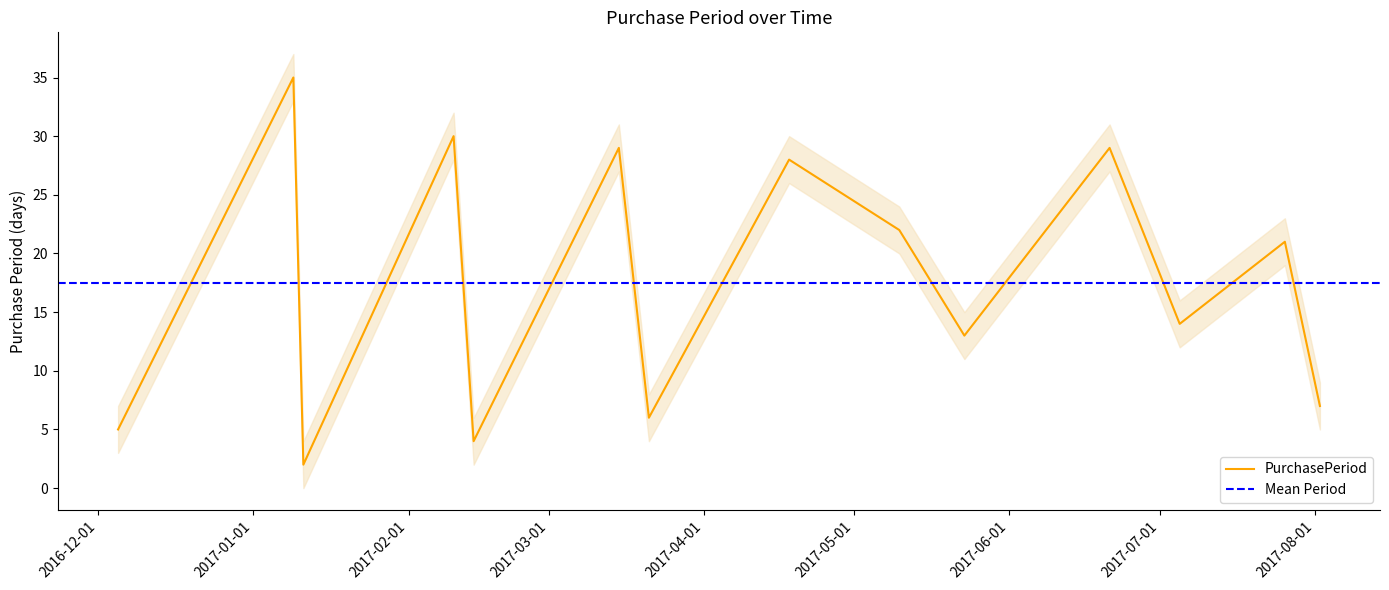

True or false: the data shows 5 at 2016-12-05.

True